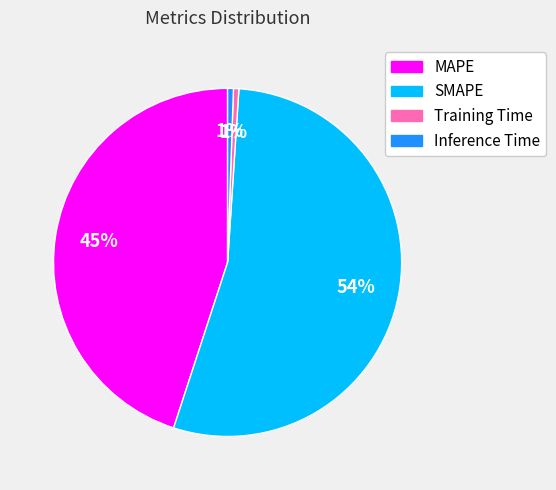

Is there a majority slice in this chart?

Yes